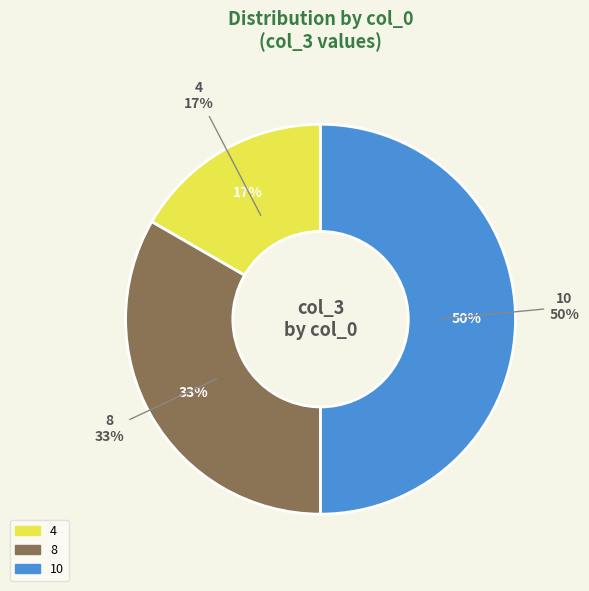

Is it true that 10 is 59% of the pie?

False